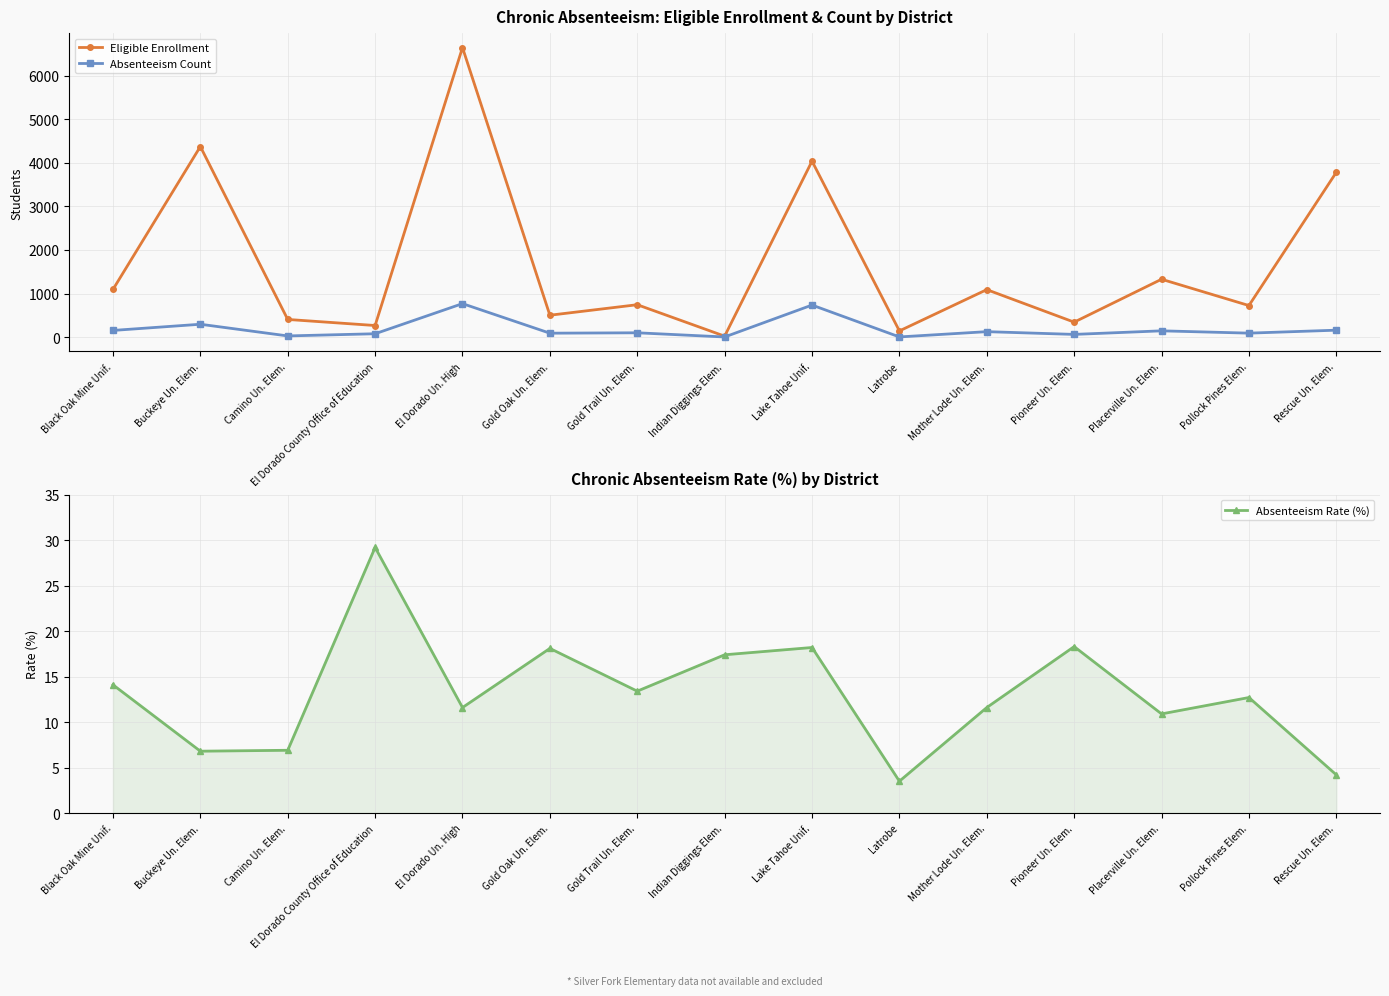

Rank the series by their maximum value, from lowest to highest.

Absenteeism Rate (%), Absenteeism Count, Eligible Enrollment